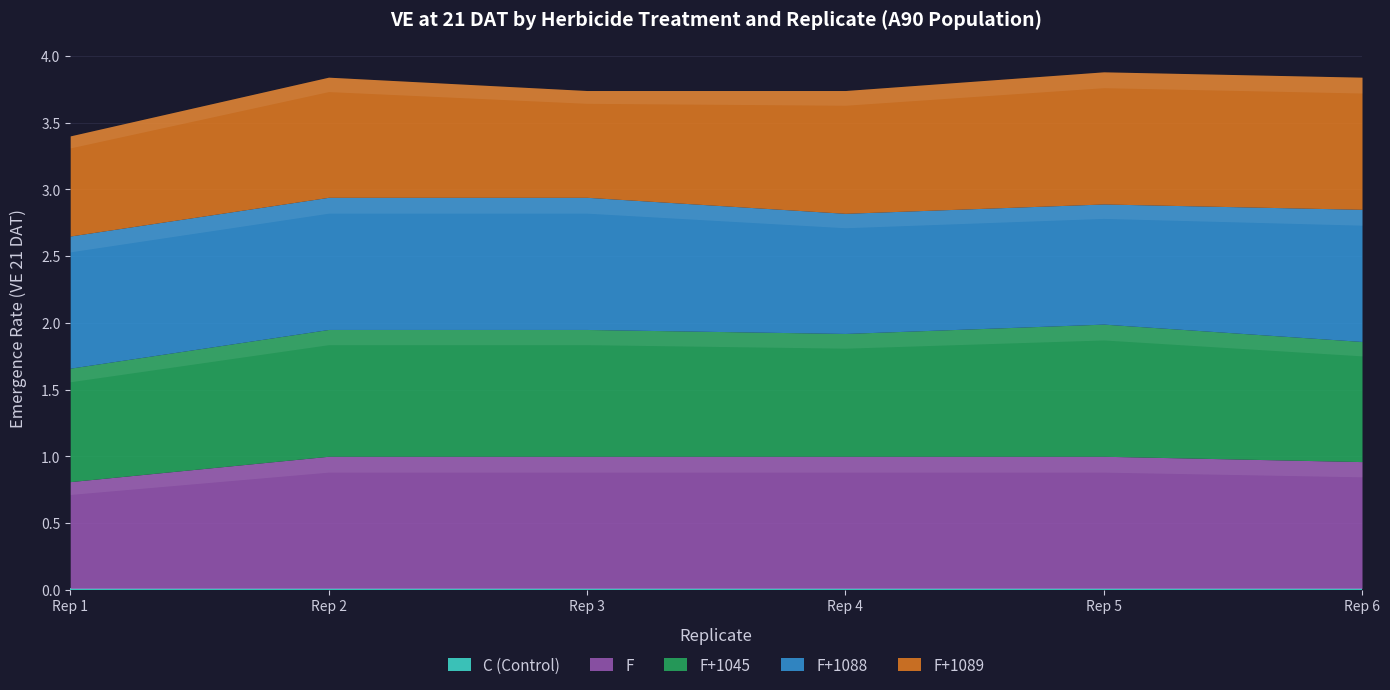

At which label does F+1089 reach its peak?

Rep 5